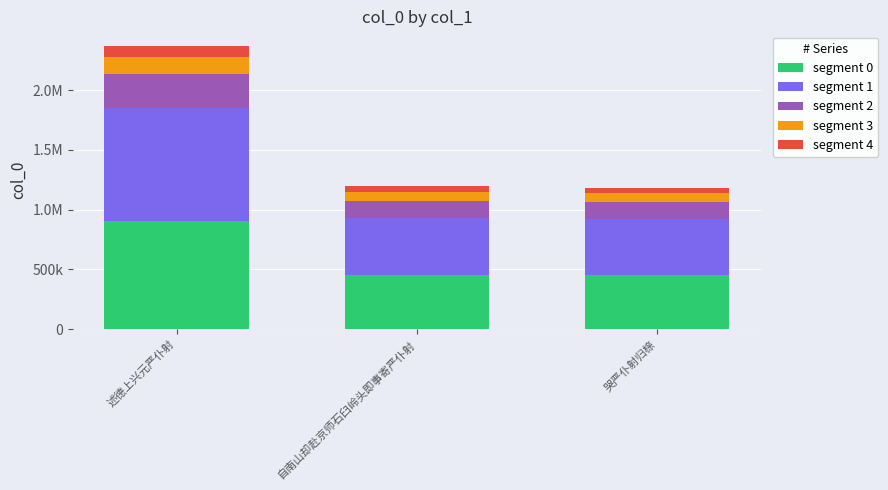

Which has a higher value, 自南山却赴京师石臼岭头即事寄严仆射 or 述德上兴元严仆射?

述德上兴元严仆射